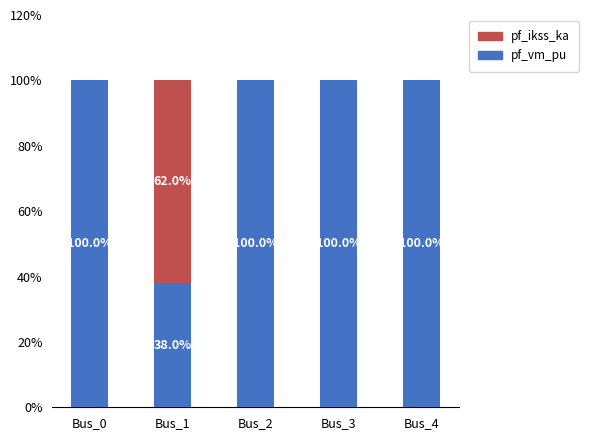

What is the total value across all series at Bus_2?

100.0